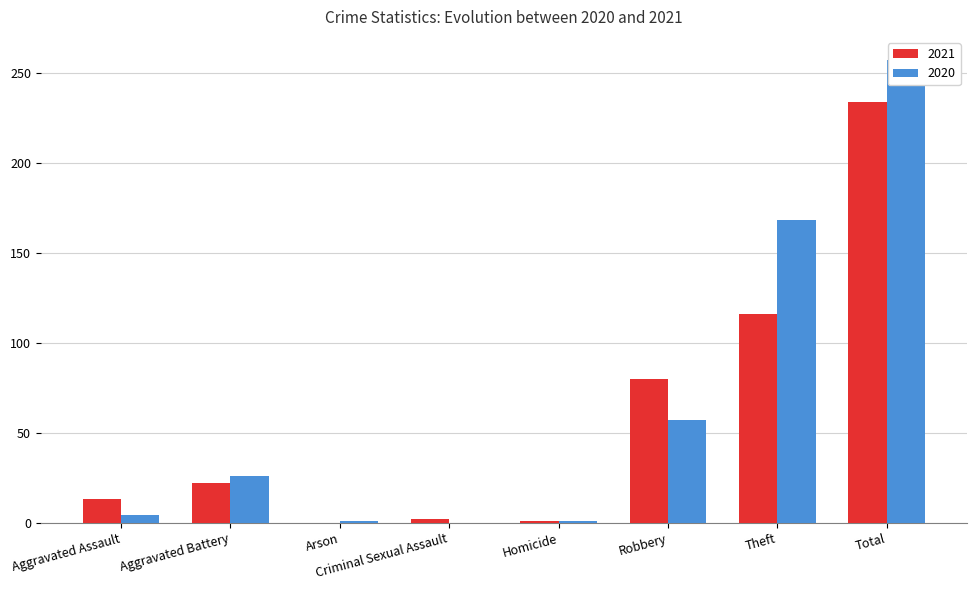

Reading right to left, what are all the values shown in this chart?

2021: Total=234	Theft=116	Robbery=80	Homicide=1	Criminal Sexual Assault=2	Arson=0	Aggravated Battery=22	Aggravated Assault=13
2020: Total=257	Theft=168	Robbery=57	Homicide=1	Criminal Sexual Assault=0	Arson=1	Aggravated Battery=26	Aggravated Assault=4